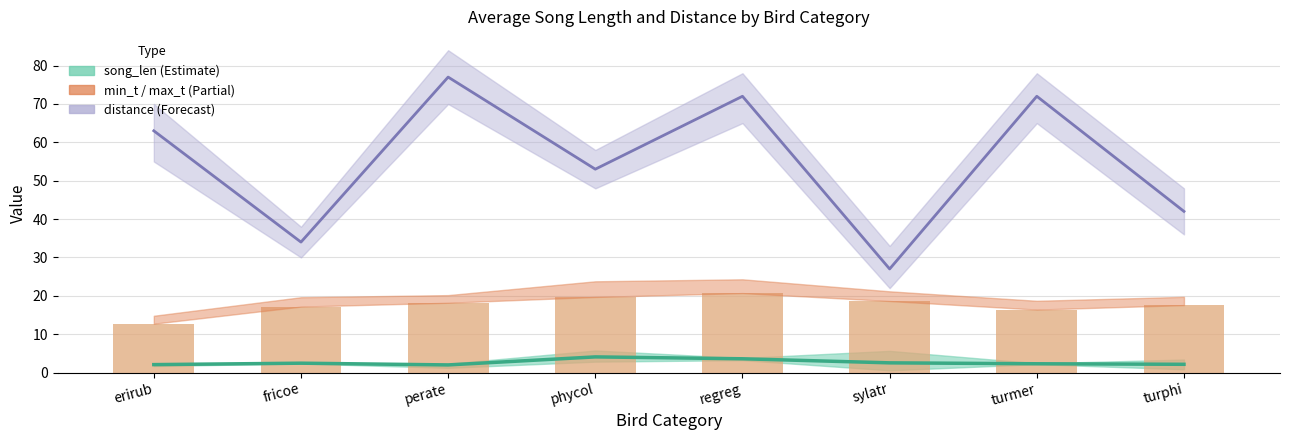

What is the average value?

17.6